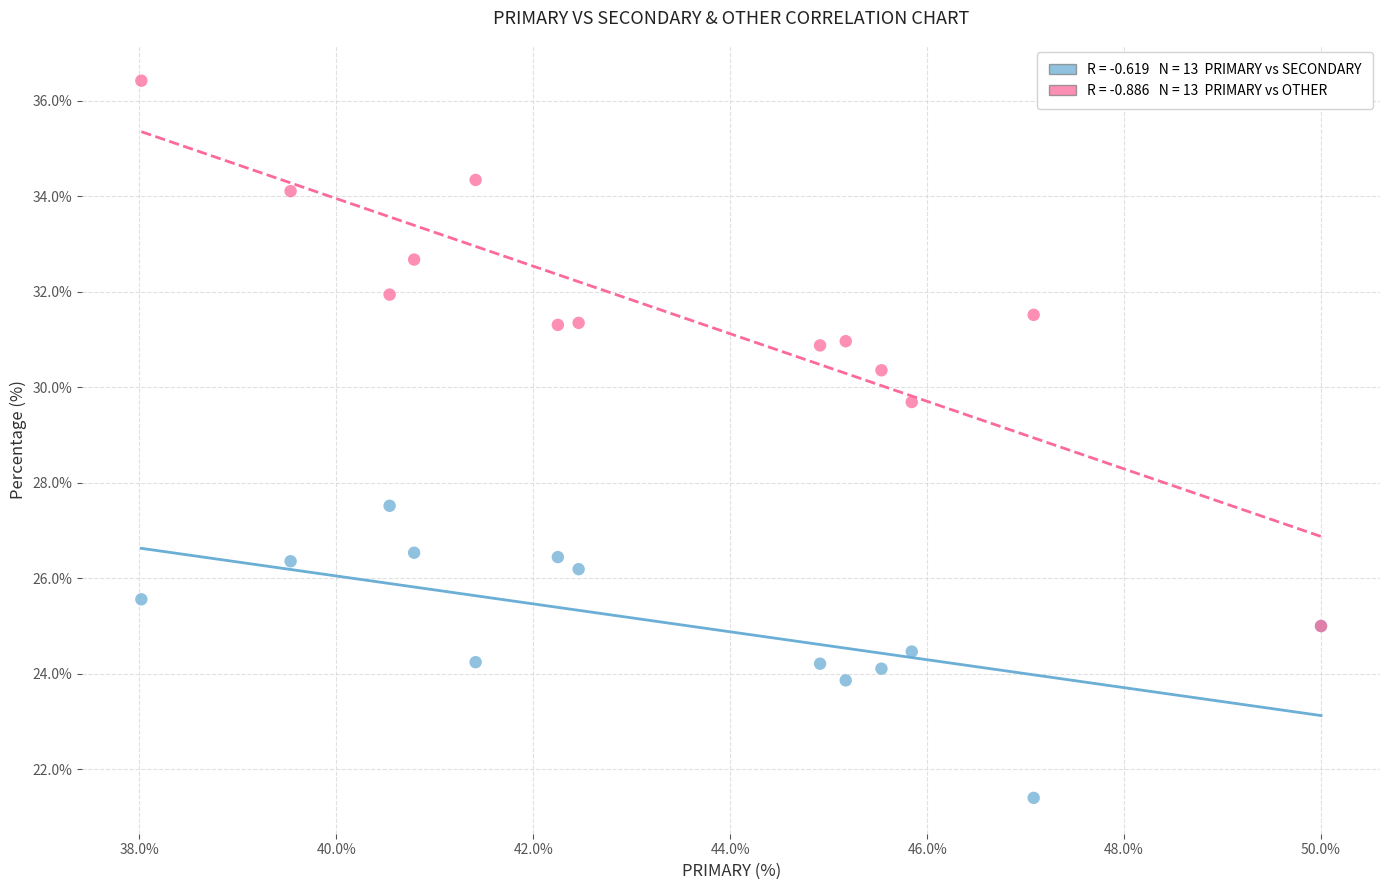

Across all series, what Y value is closest to 28?

27.5